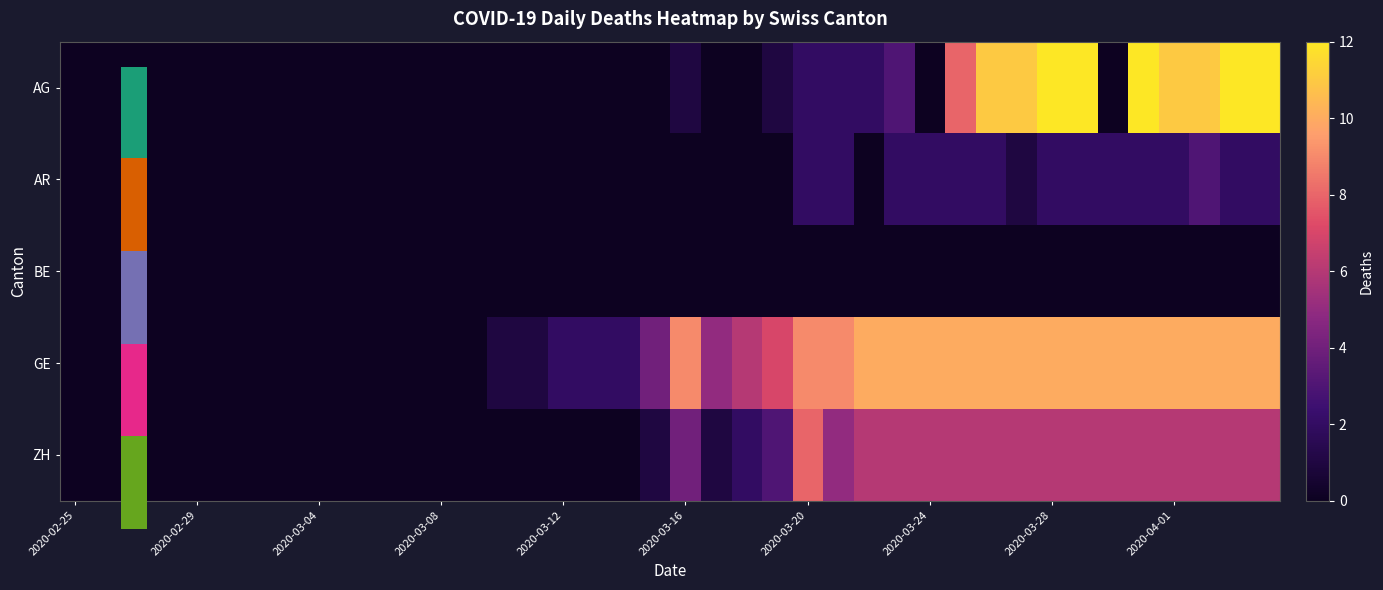

What is the maximum value shown in the chart?

12